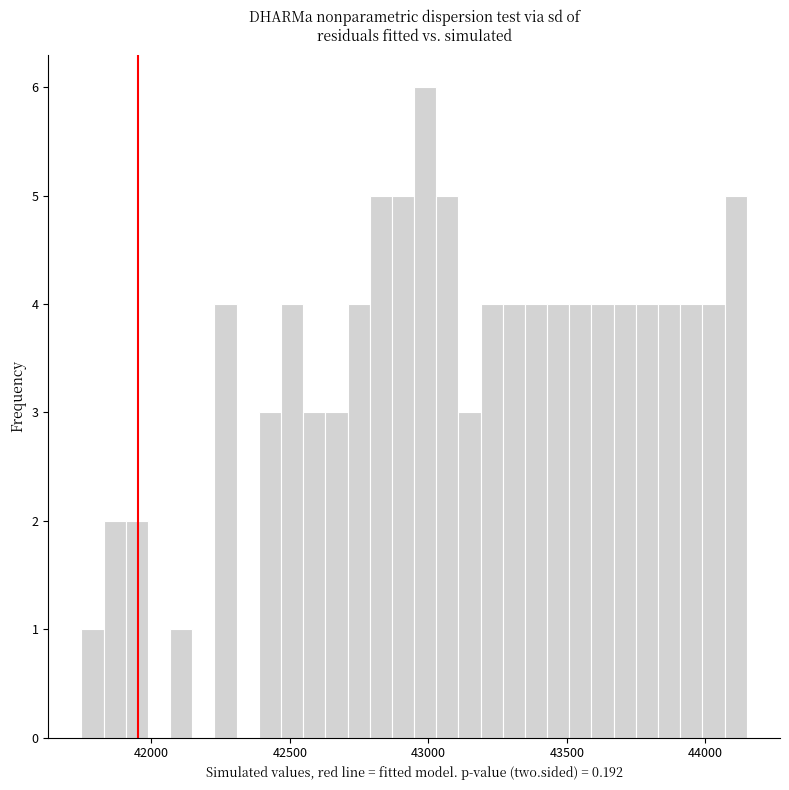

Read against the x-axis, roughly where is the centre of the tallest bar?

43000